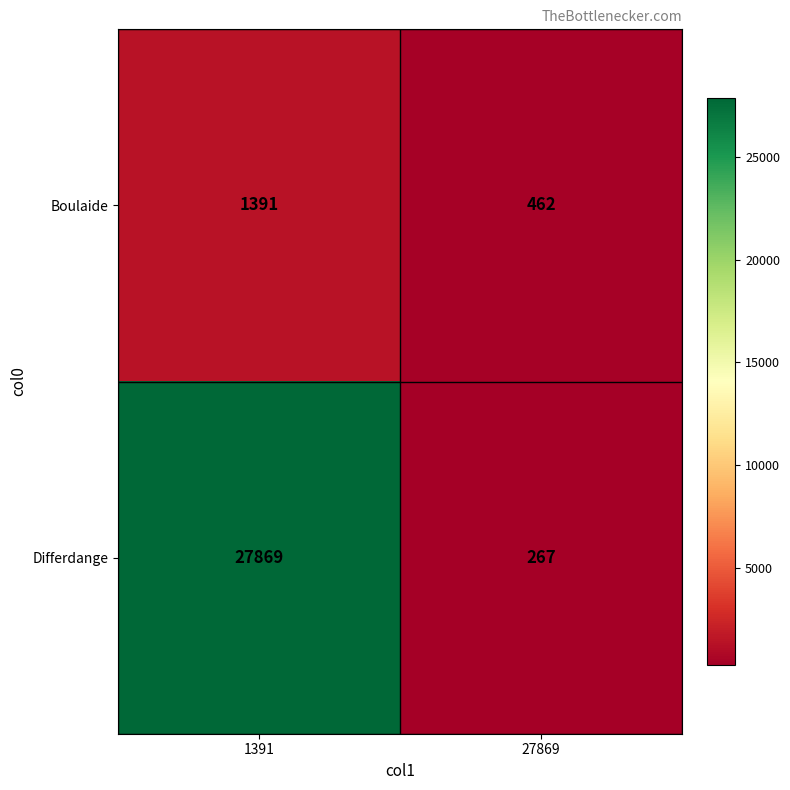

What is the difference between the maximum and minimum values in the Differdange series?

27602